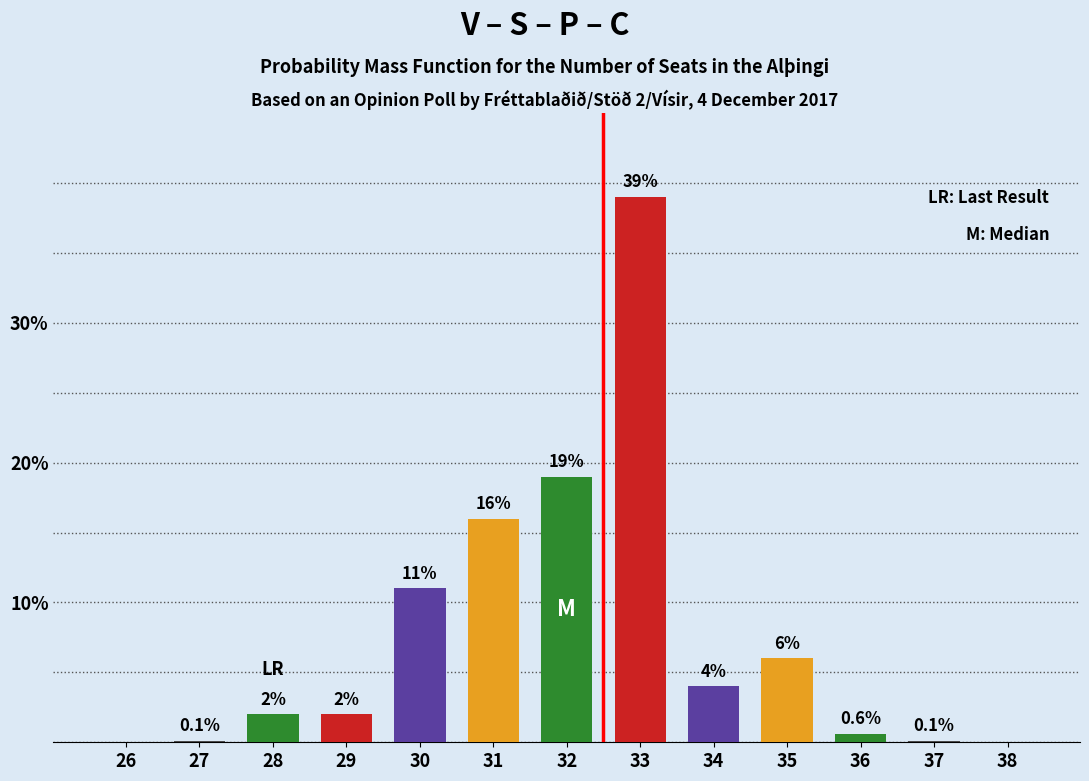

What is the change in value from 28 to 38?

-2.0